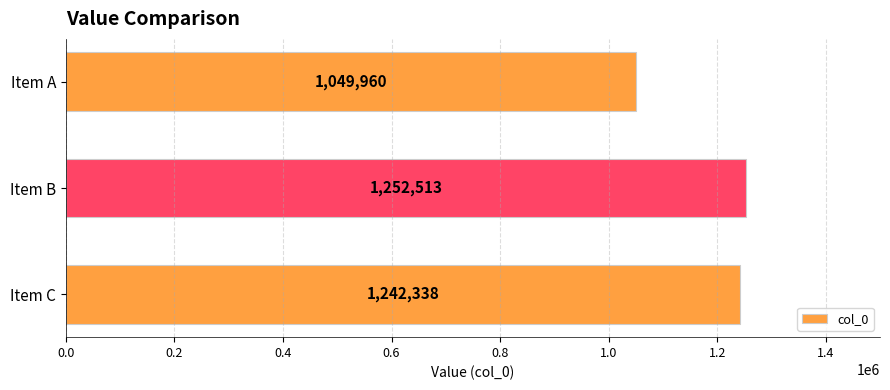

What is the change in value from Item A to Item B?

+202553